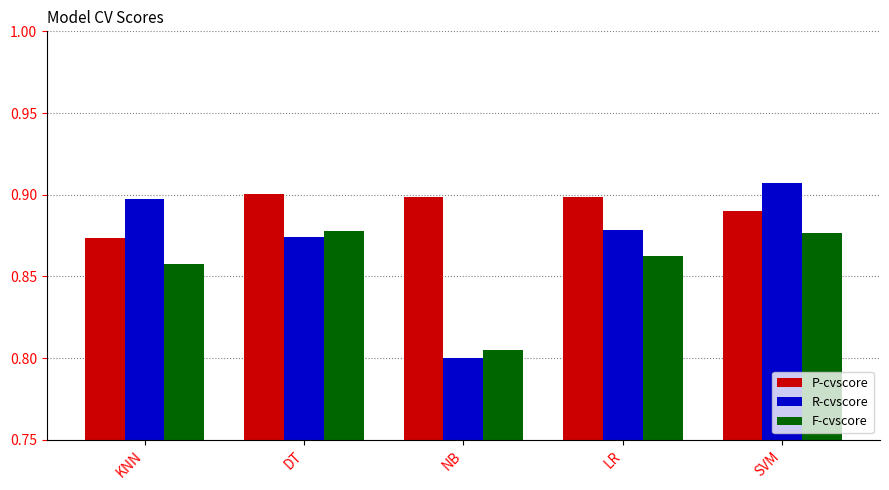

What is the sum of the R-cvscore values at SVM and LR?

1.8